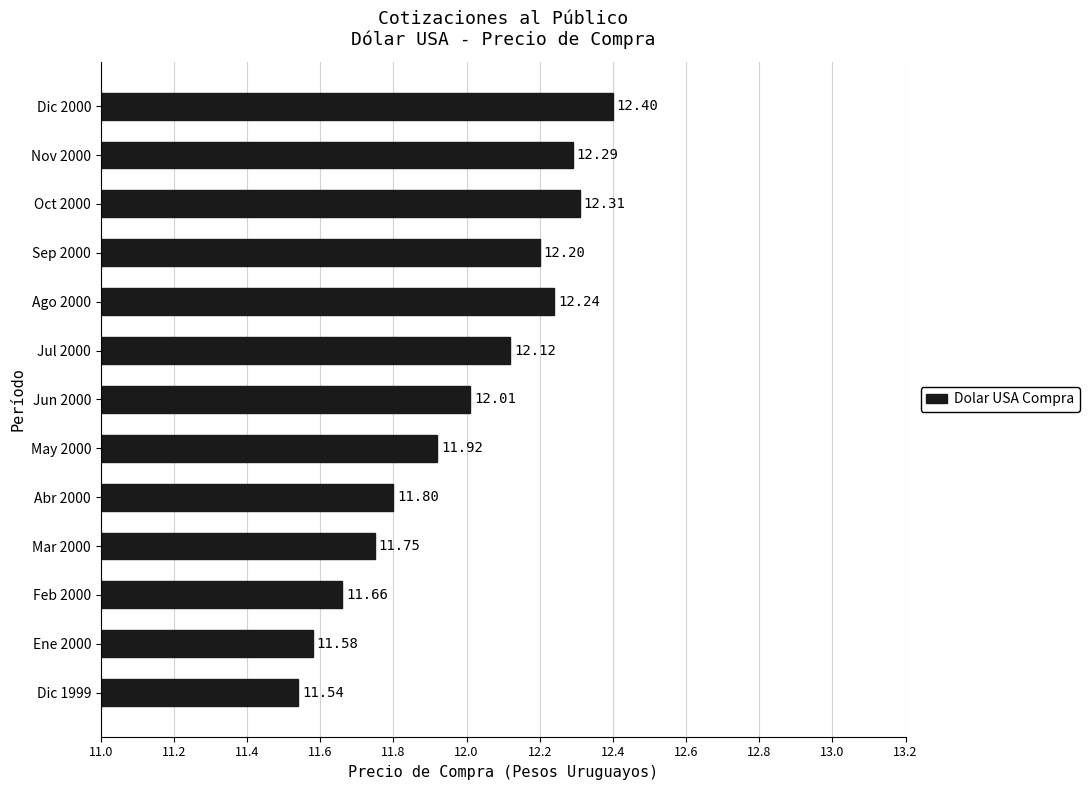

Where is the data nearest to the value 11?

Dic 1999